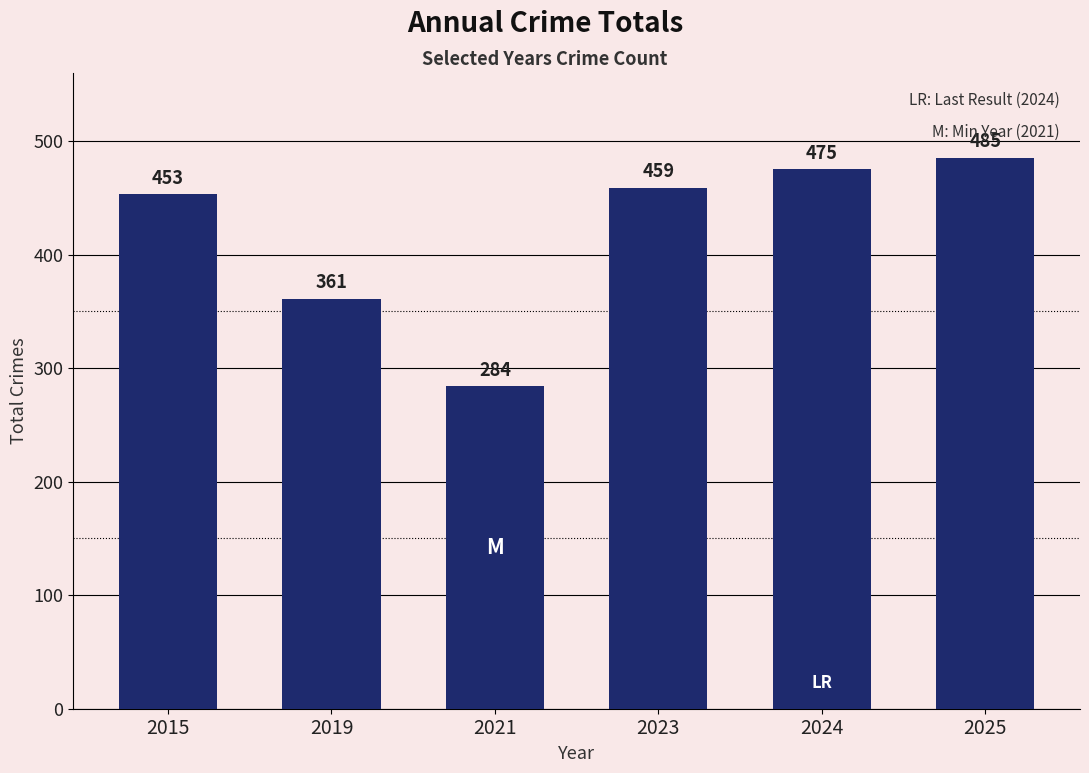

At which label is the value closest to 384?

2019